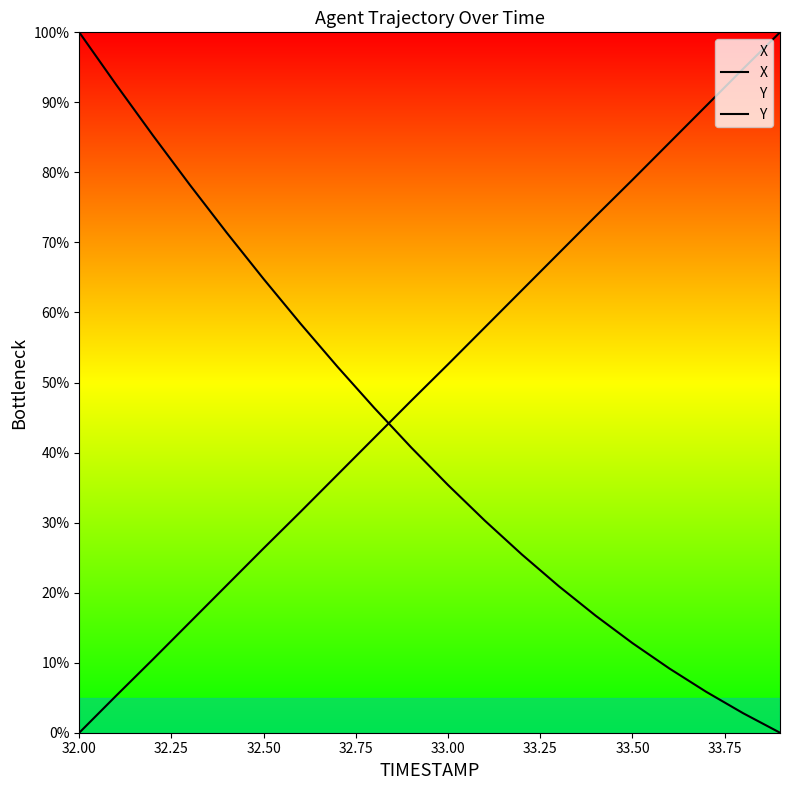

How many lines are shown in the chart?

2